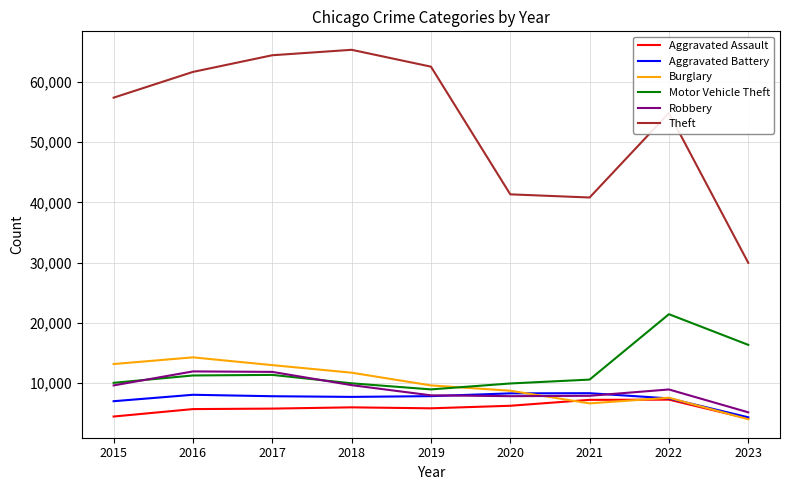

True or false: Theft has a value of 57350 at 2015.

True